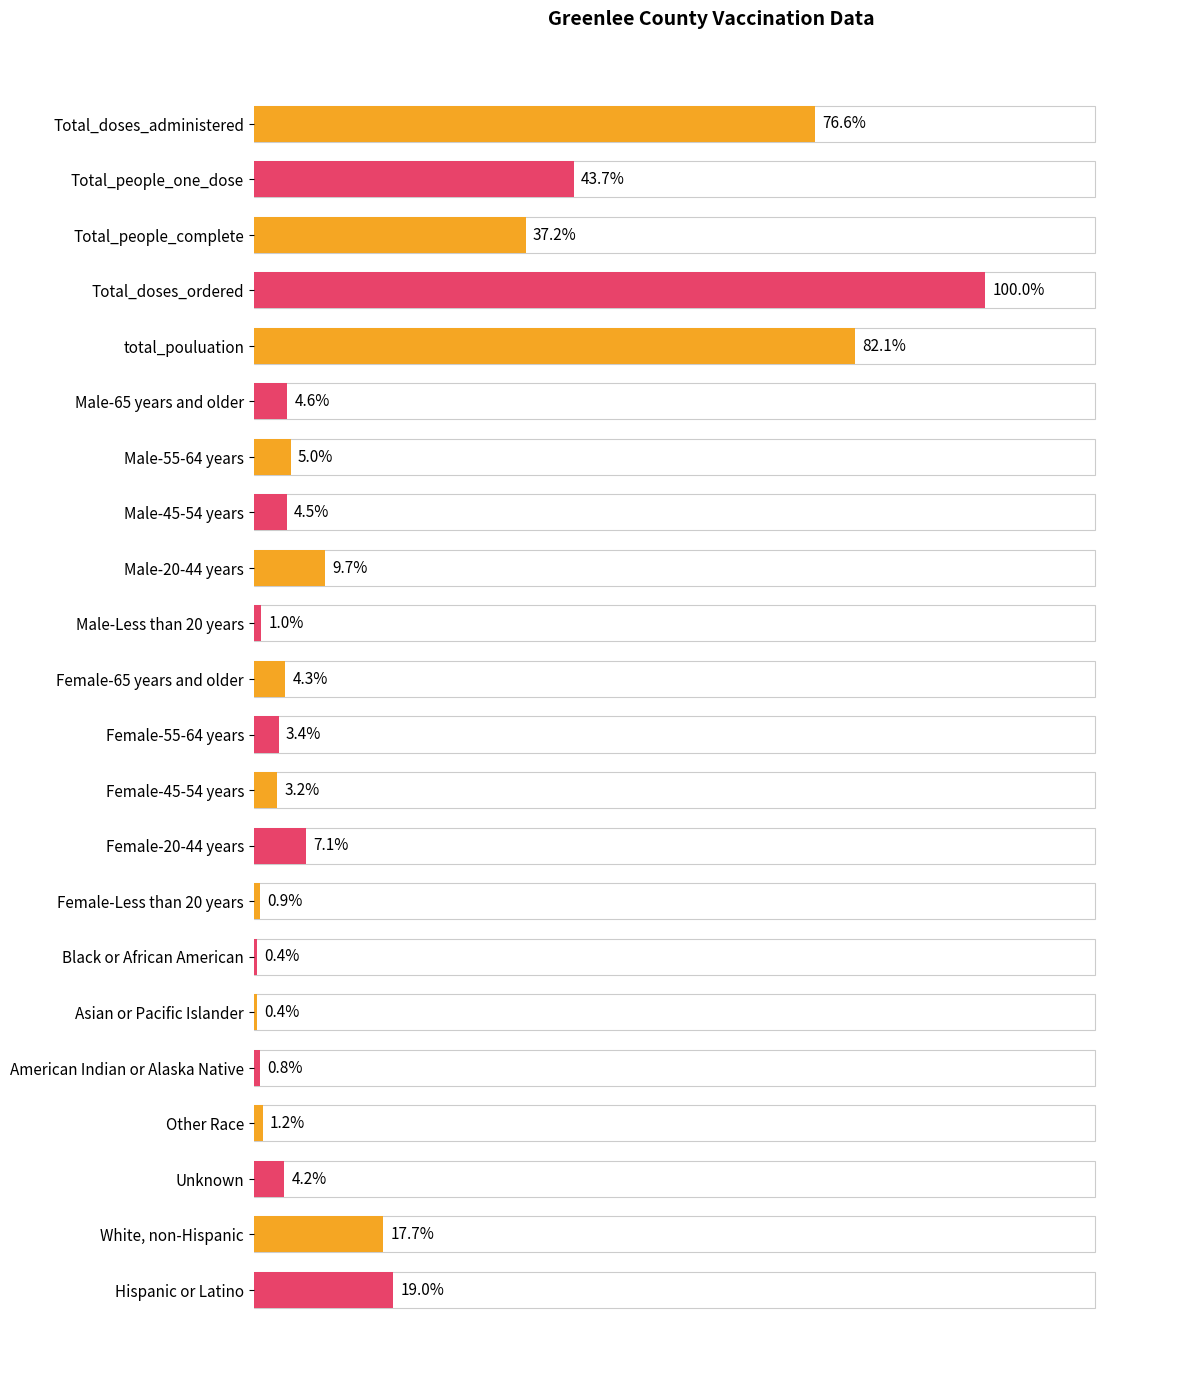

Are the bars horizontal?

Yes